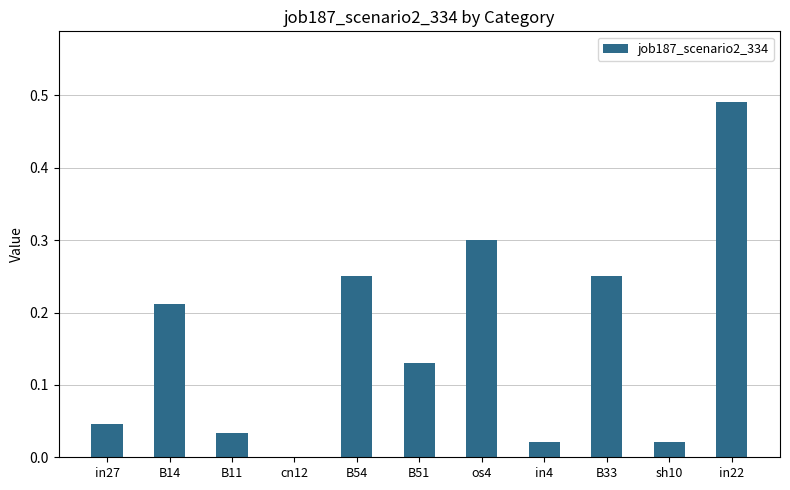

The chart shows a value of 0.0 at cn12. True or false?

True